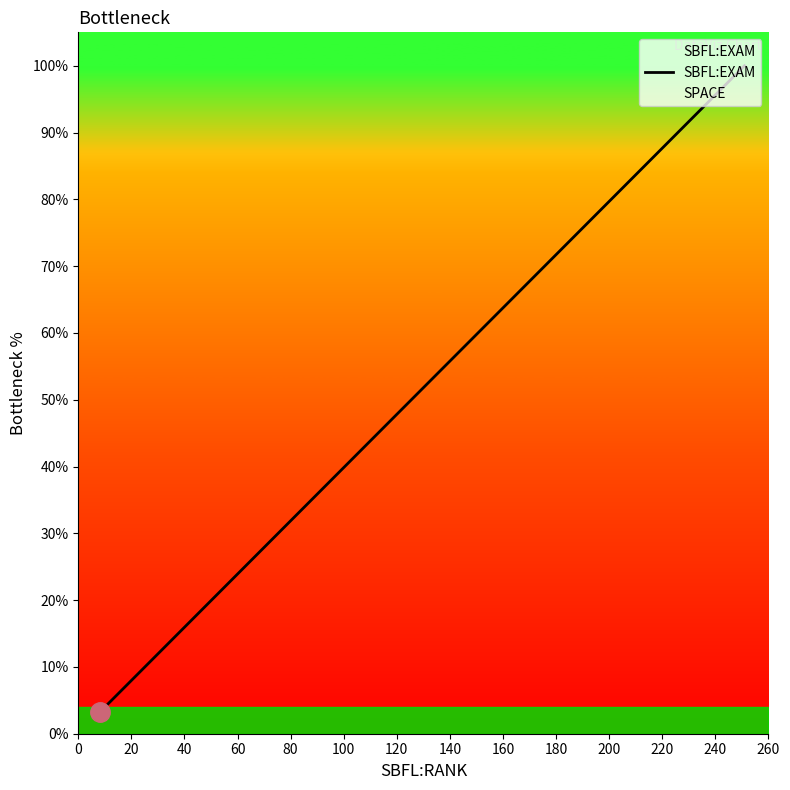

What is the greatest value displayed?

100.0